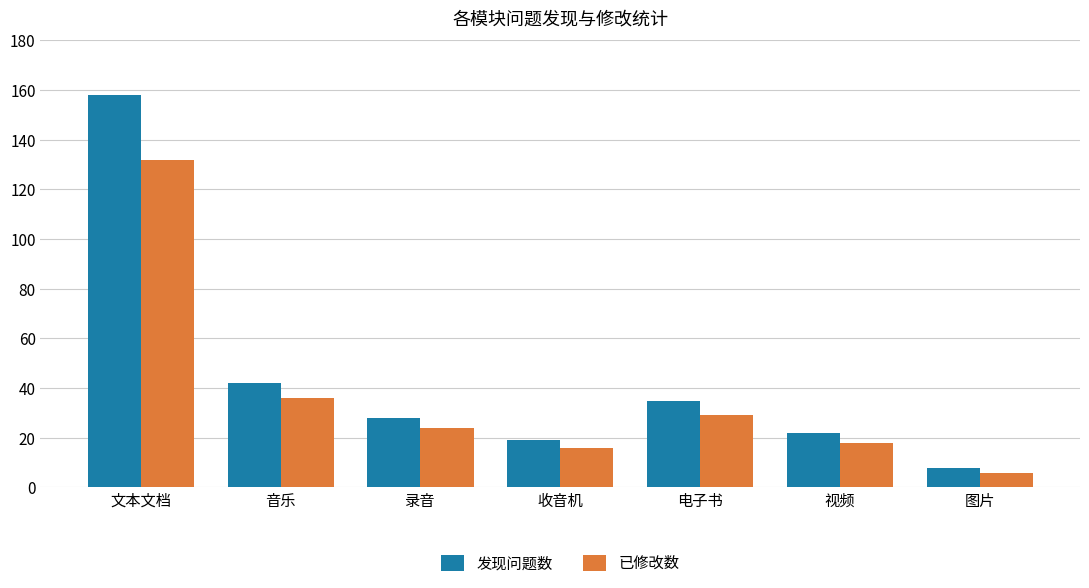

Reading right to left, list all the values displayed in this chart.

发现问题数: 8	22	35	19	28	42	158
已修改数: 6	18	29	16	24	36	132